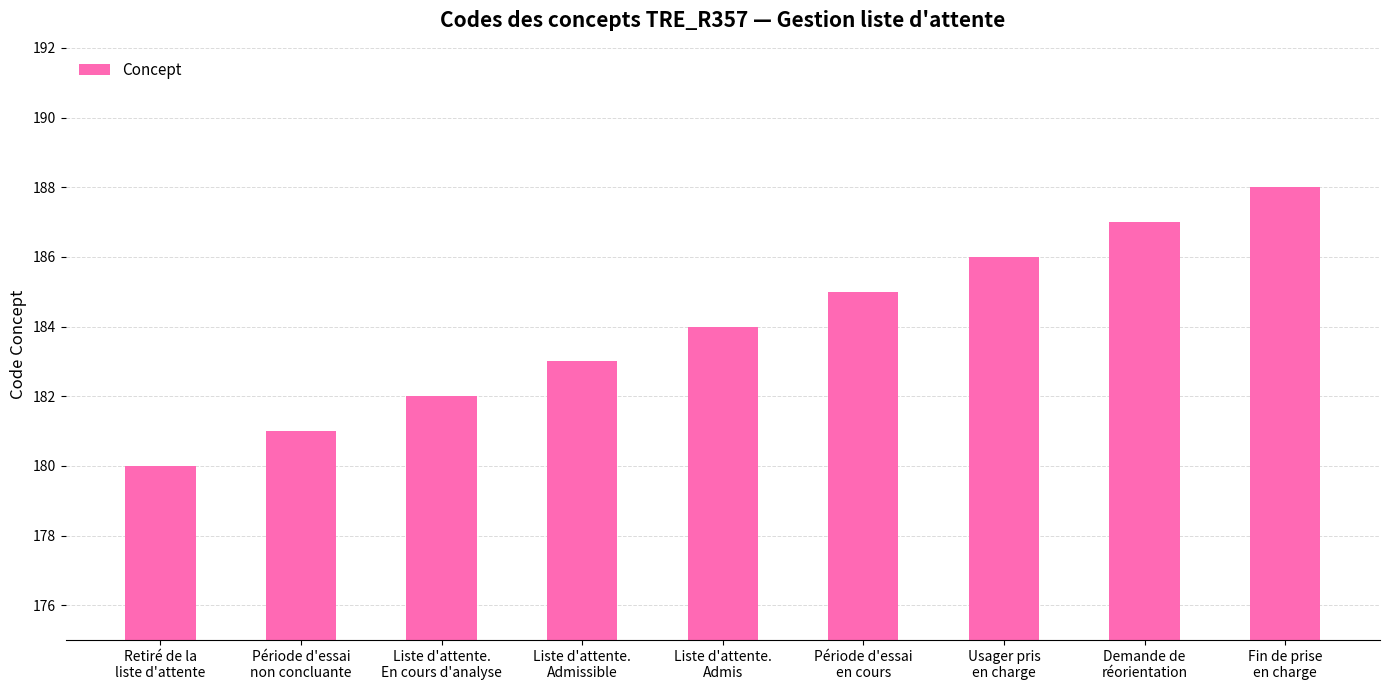

What is the change in value from Liste d'attente.
Admissible to Période d'essai
en cours?

+2